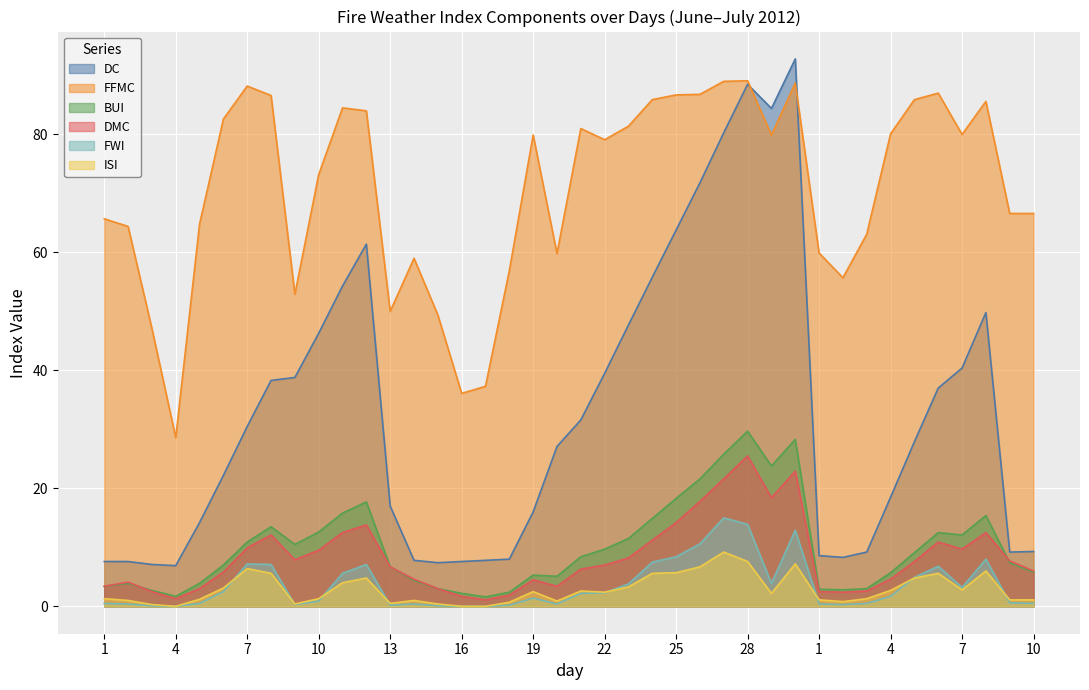

What is the sum of the ISI values at 15 and 19?

2.9